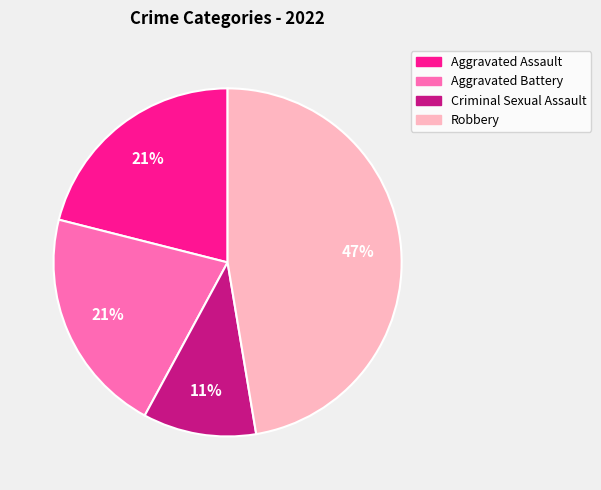

Does Aggravated Assault represent more than half of the total?

No